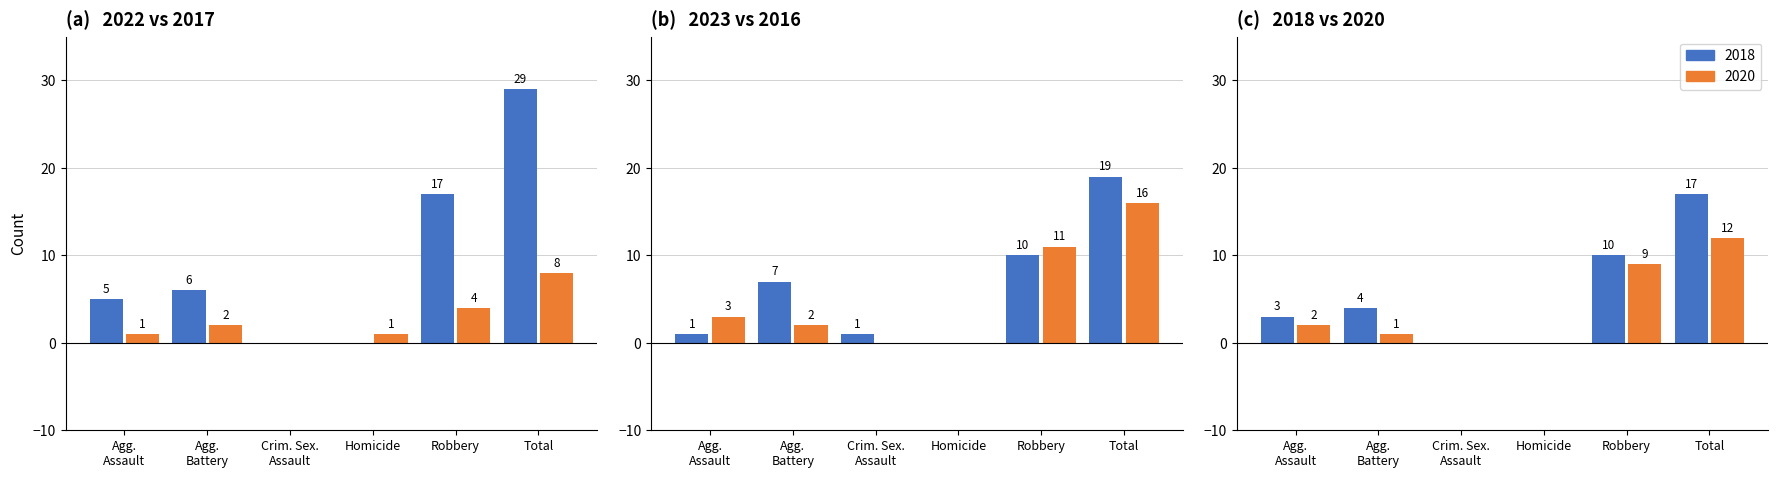

Is the value of 2022 at Robbery greater than the value of 2018 at Agg. Assault?

Yes